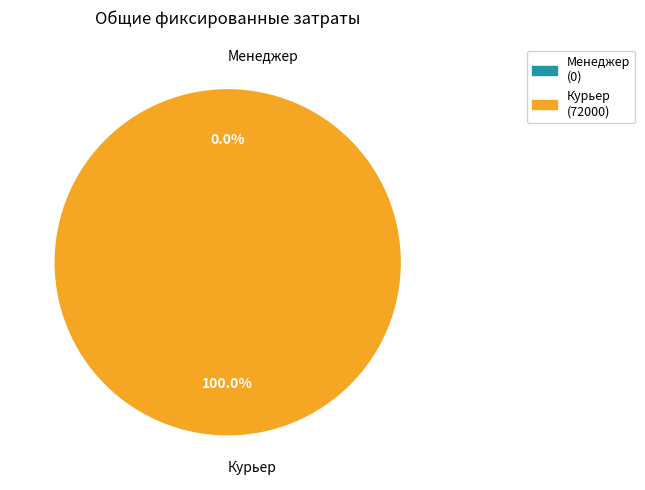

Is there a majority slice in this chart?

Yes